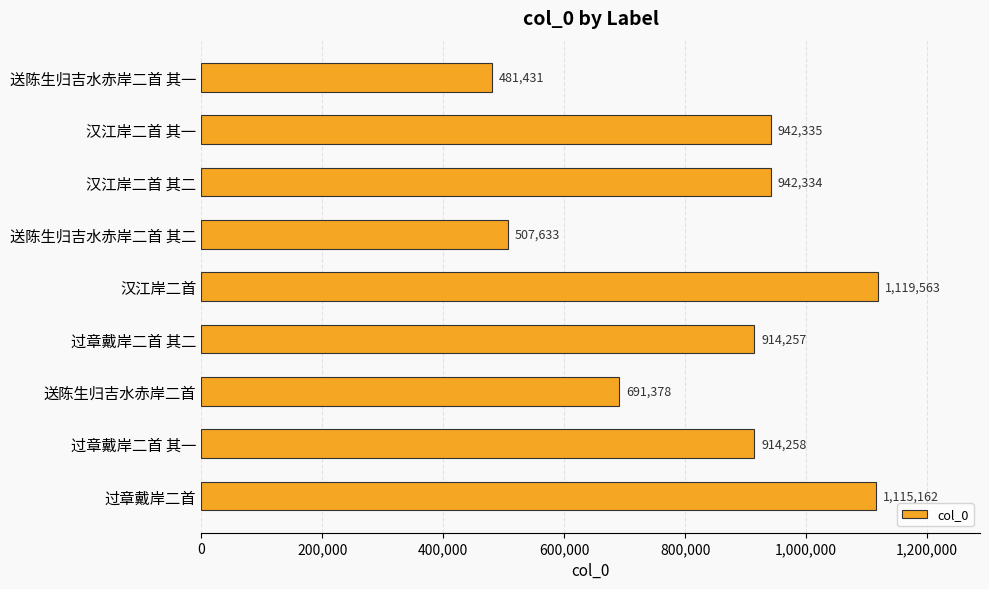

Reading bottom to top, extract all data points from this chart.

1115162	914258	691378	914257	1119563	507633	942334	942335	481431